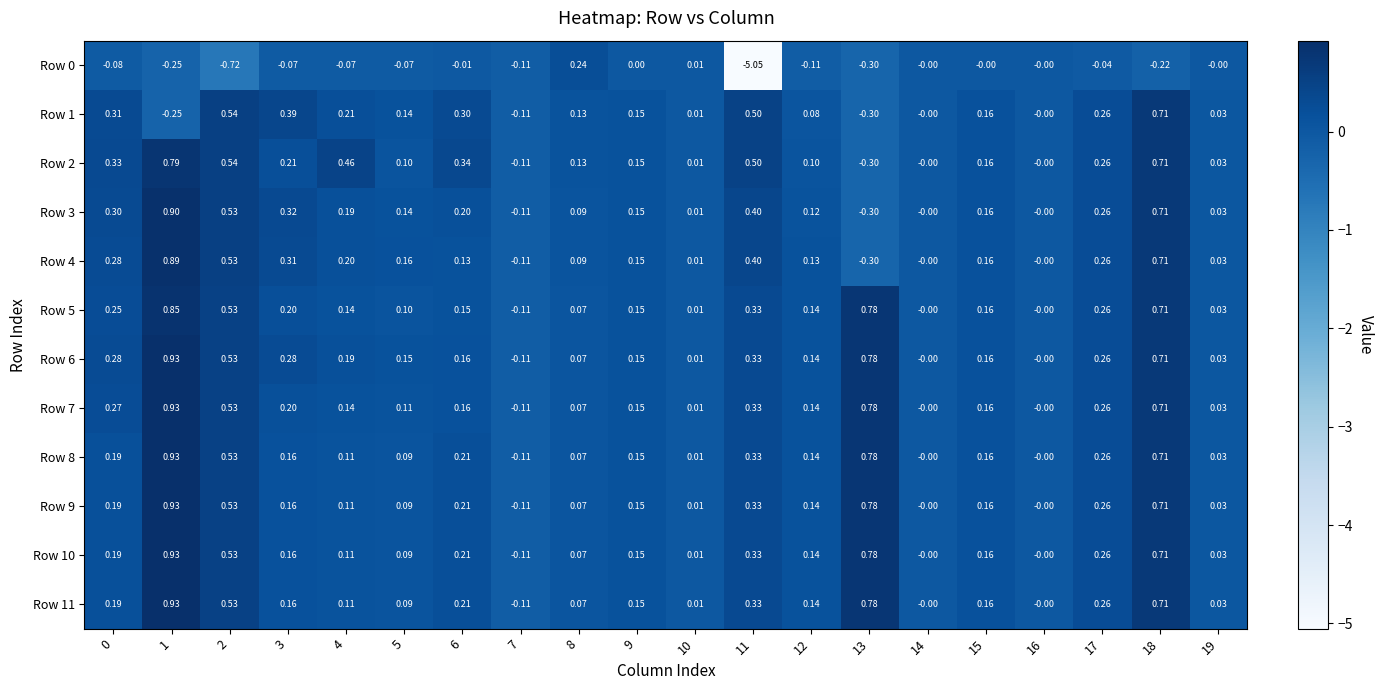

Is the value of Row 3 at 4 greater than the value of Row 11 at 16?

Yes